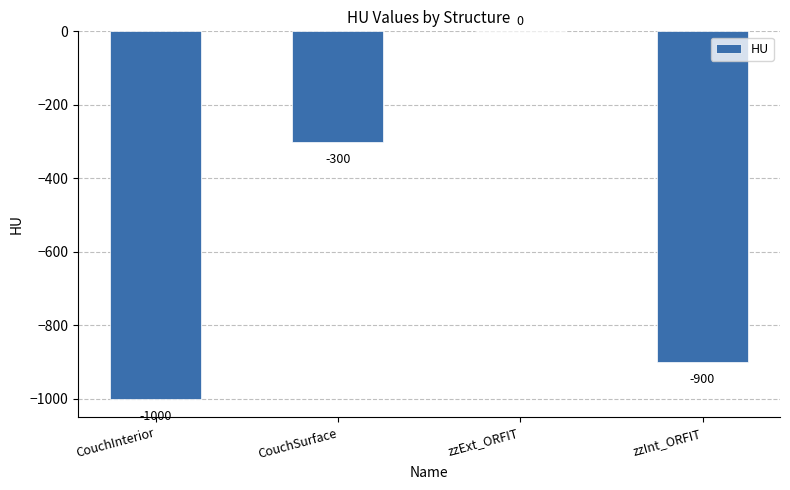

The value at zzInt_ORFIT is -900. True or false?

True